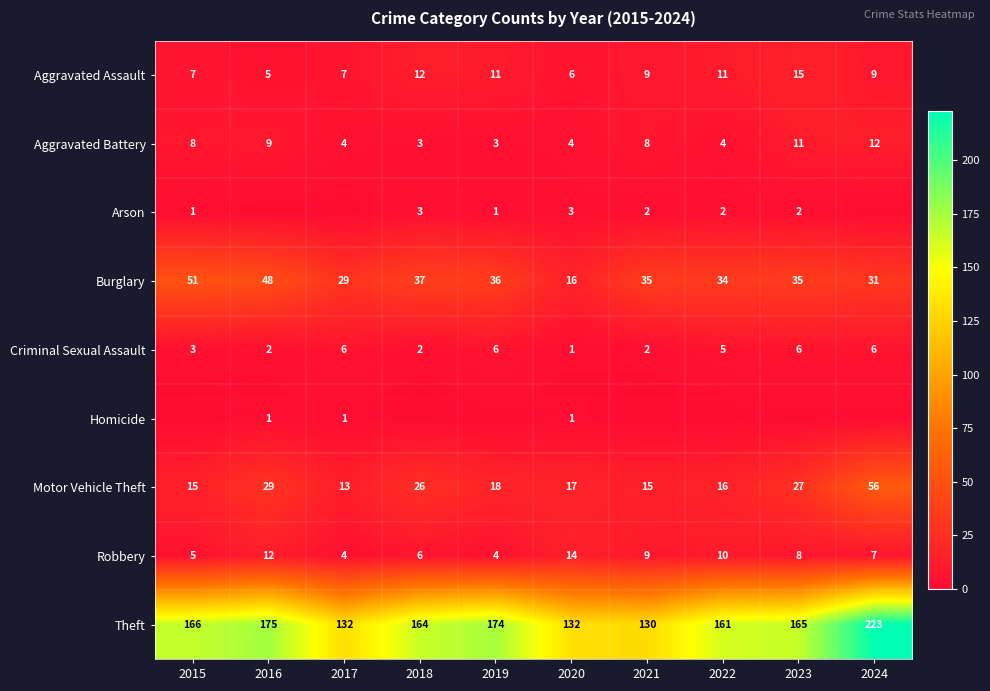

The Theft series shows 225 at 2015. True or false?

False